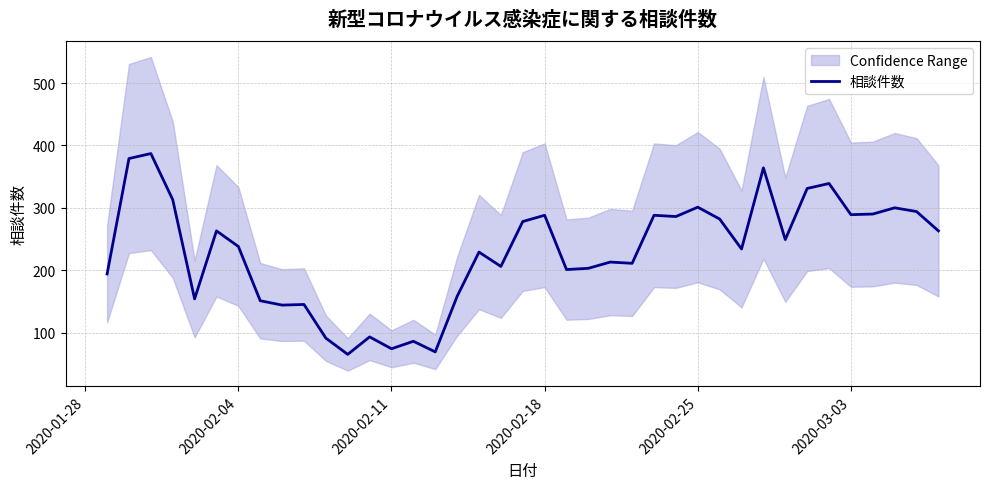

What is the lowest value of the 相談件数 series?

65